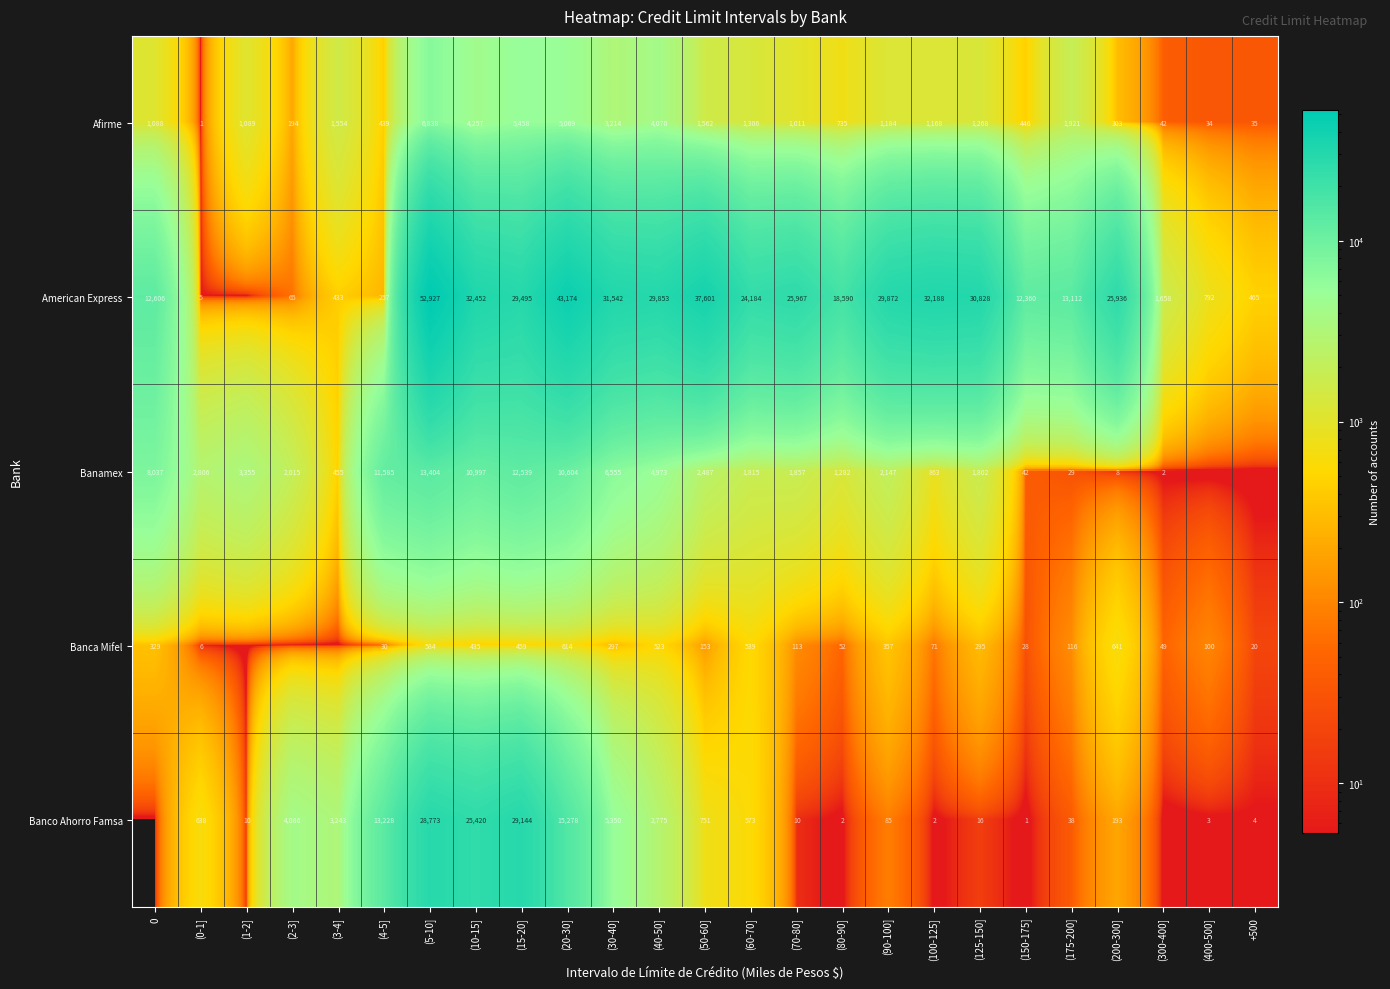

Between (20-30] and (30-40], which series saw the biggest shift?

American Express